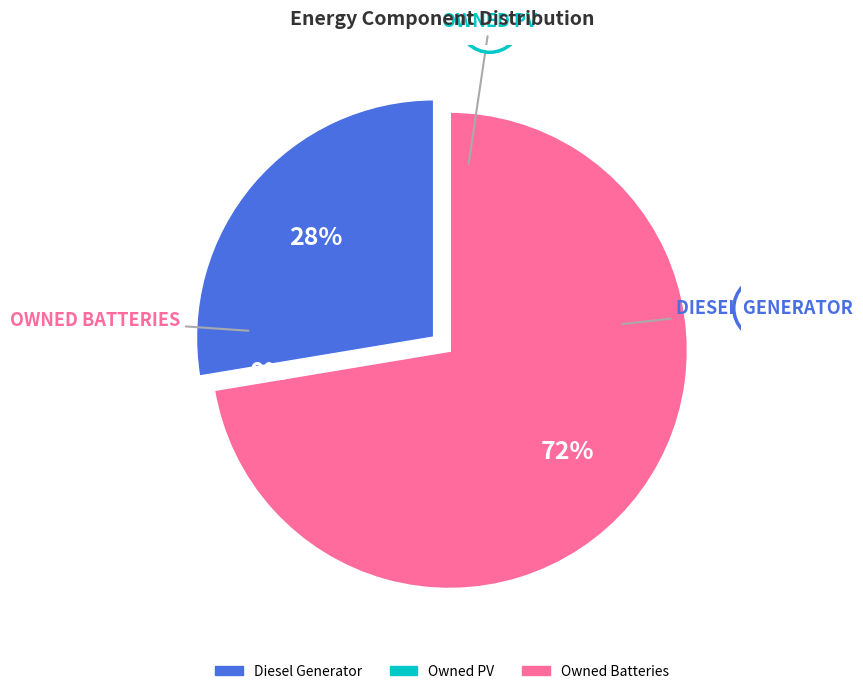

How many slices are in this pie chart?

3